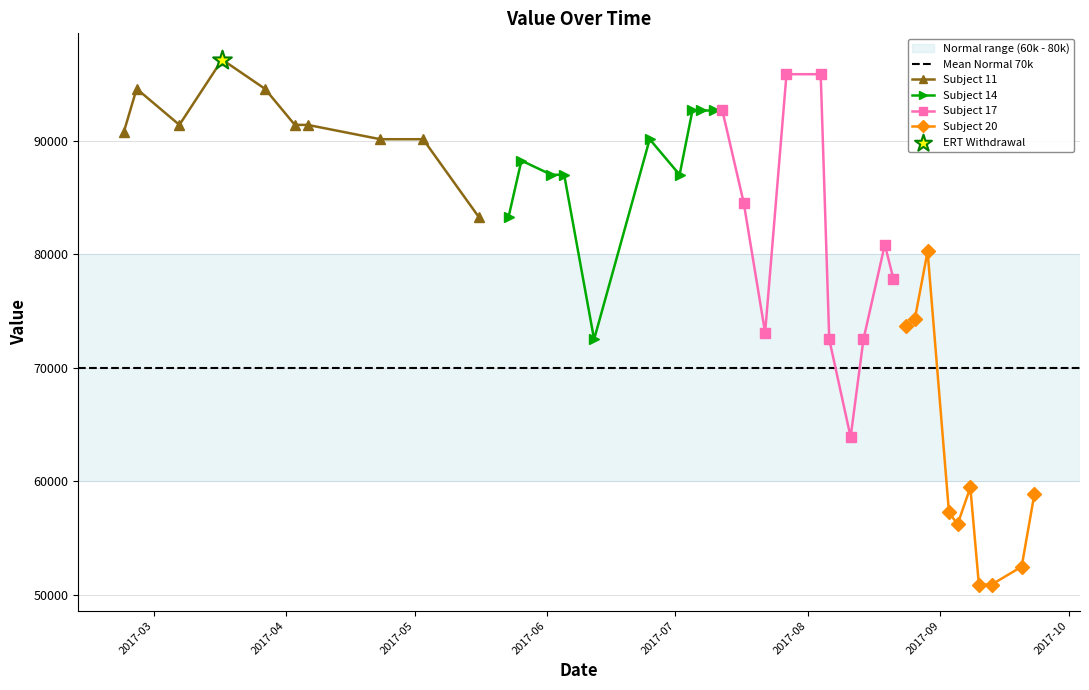

What is the change in value from 2017-08-24 to 2017-08-26?

+589.2